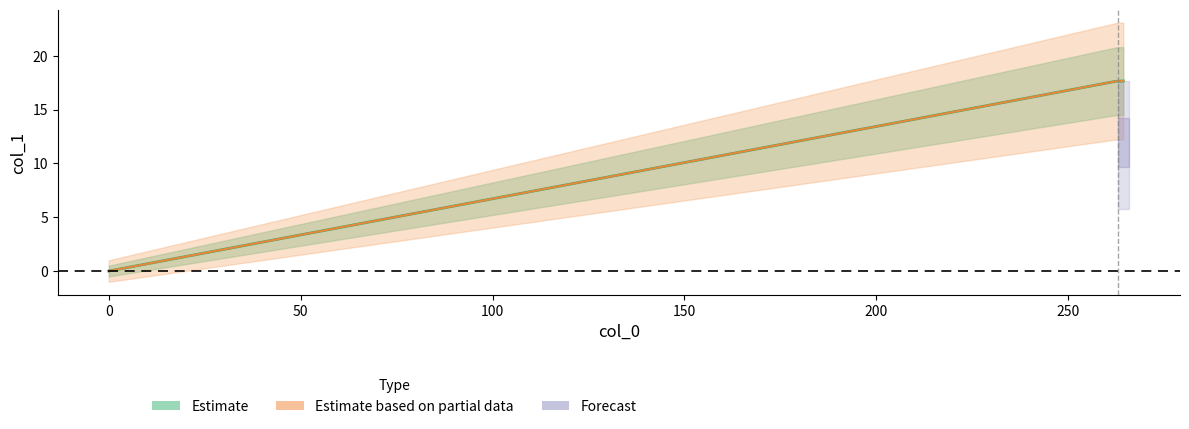

How many lines are shown in the chart?

1